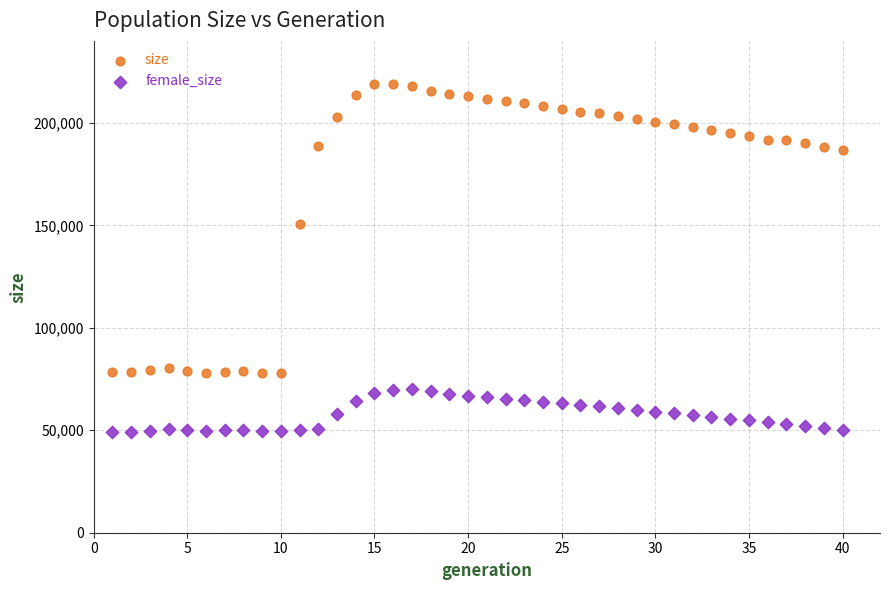

What is the X range (max minus min) for the scatter plot?

39